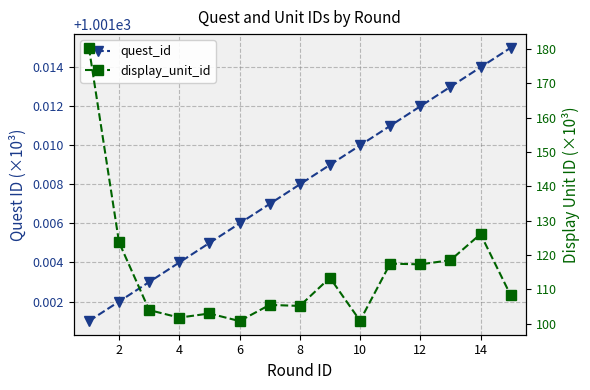

Which has a higher value, 13 or 16?

13